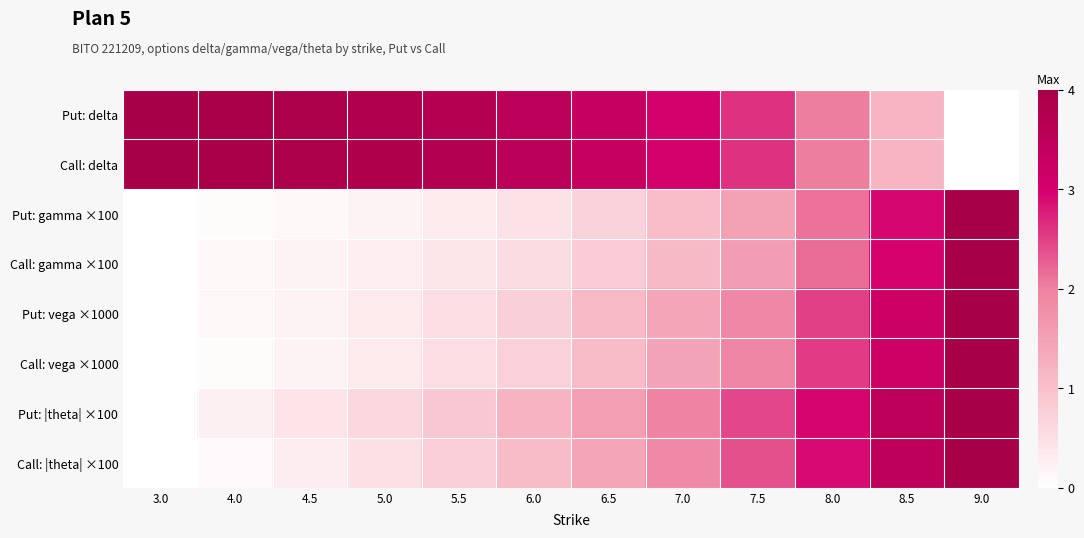

At which category is the sum across all series the highest?

9.0